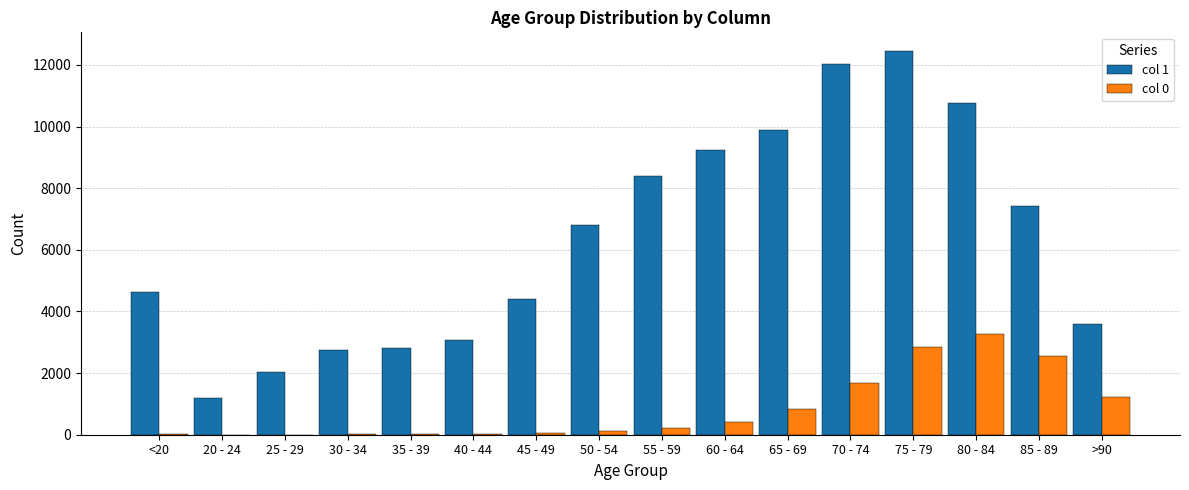

What are all the series names shown in the legend?

col 1, col 0